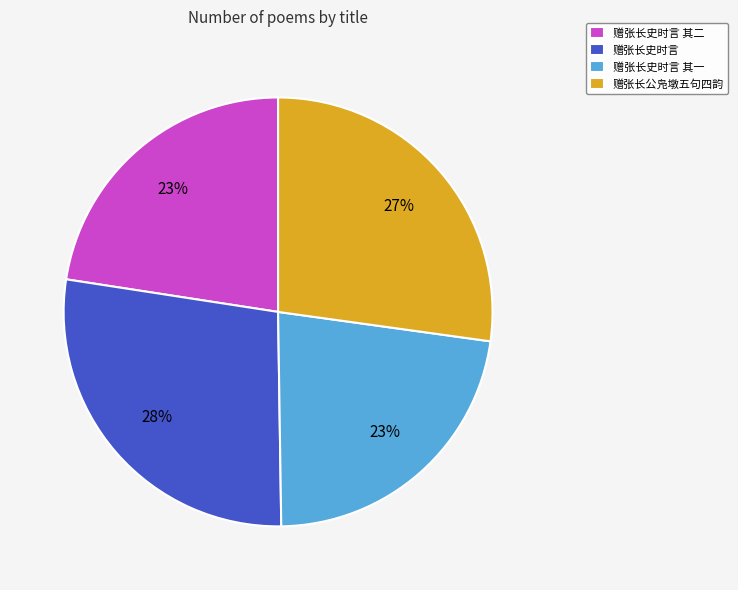

Combined, do 赠张长史时言 其一 and 赠张长史时言 其二 account for over 50%?

No